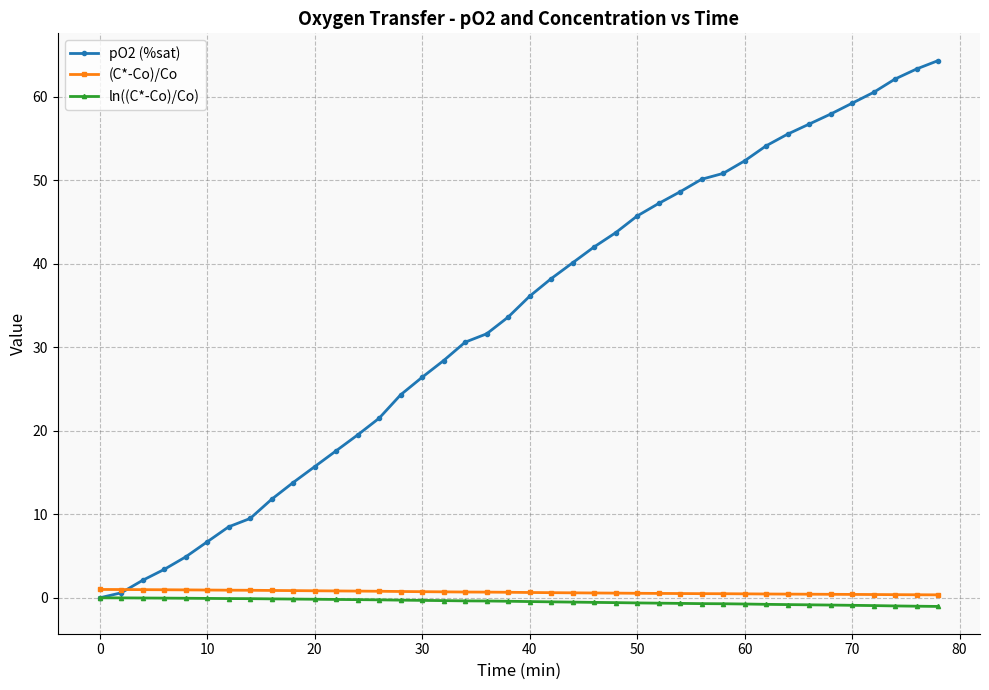

What is the maximum value shown in the chart?

64.3